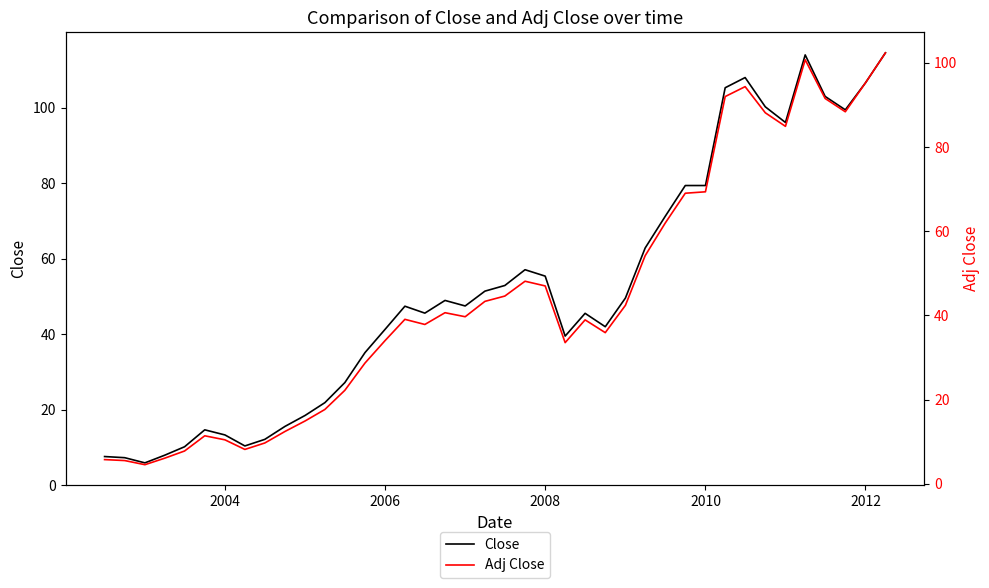

Does the chart have visible grid lines?

No